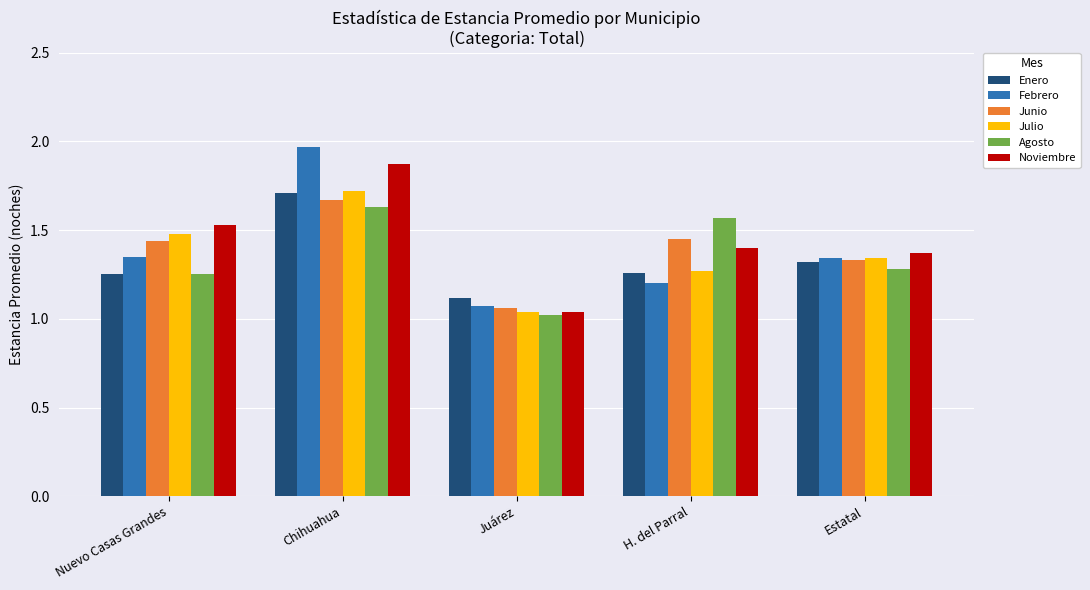

What is the sum of all Febrero values?

6.9